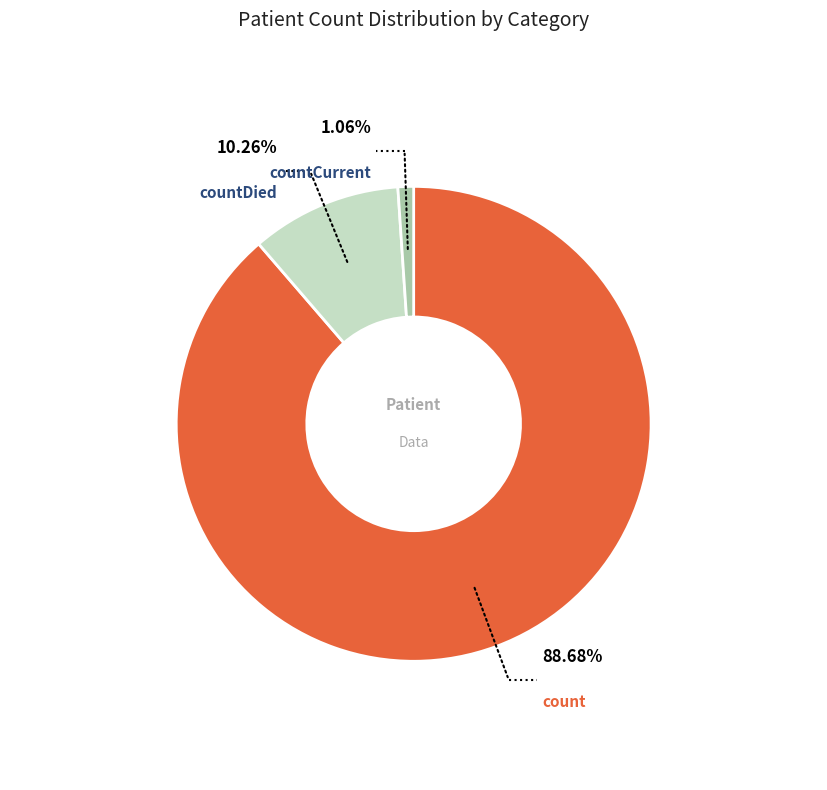

How many slices are in this pie chart?

3